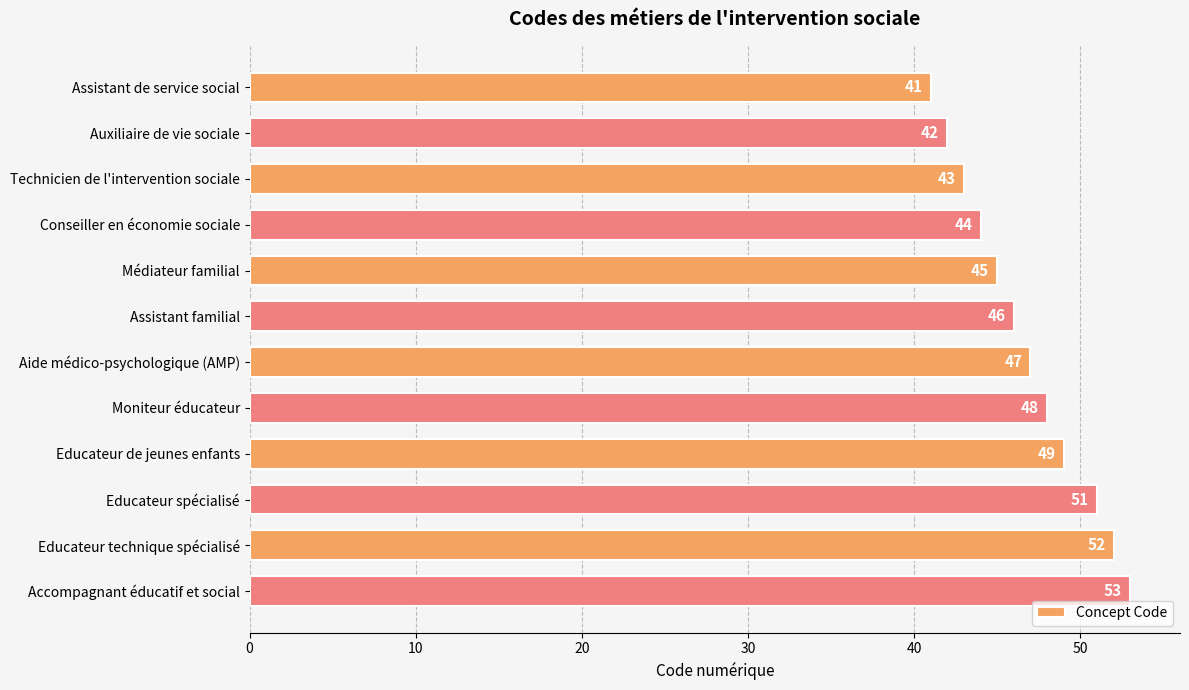

Rank the categories by value from highest to lowest.

Accompagnant éducatif et social, Educateur technique spécialisé, Educateur spécialisé, Educateur de jeunes enfants, Moniteur éducateur, Aide médico-psychologique (AMP), Assistant familial, Médiateur familial, Conseiller en économie sociale, Technicien de l'intervention sociale, Auxiliaire de vie sociale, Assistant de service social